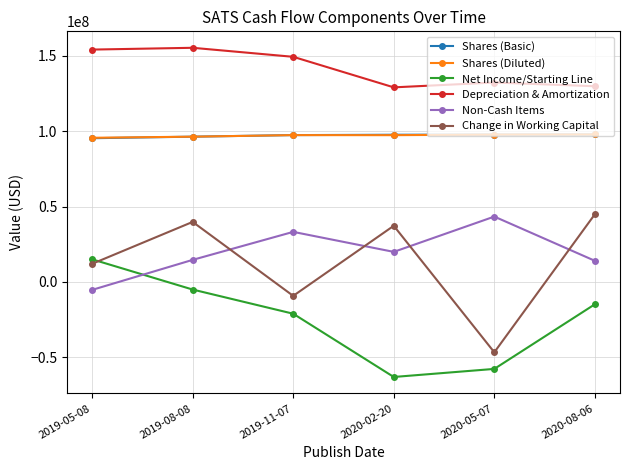

Which category has the highest value in the Net Income/Starting Line series?

2019-05-08